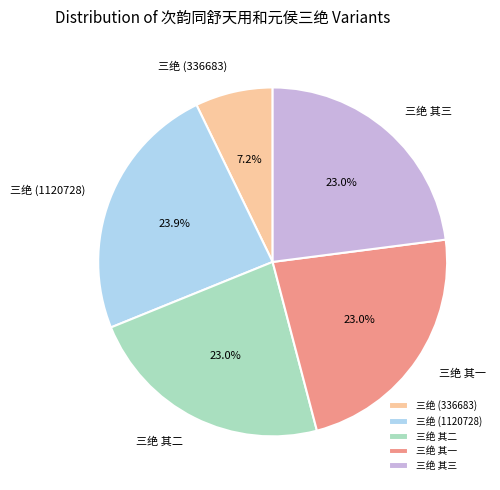

Which slice is the largest?

三绝 (1120728)